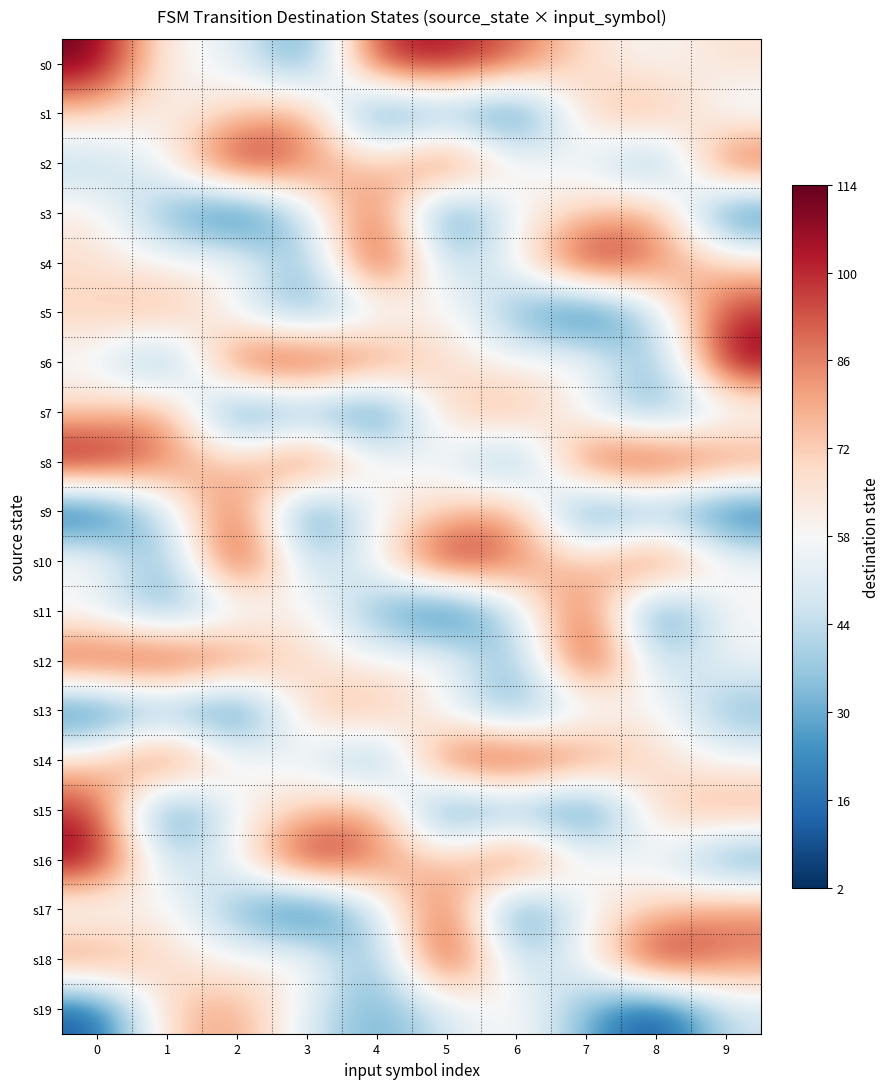

Reading left to right, list all the values displayed in this chart.

s0: 0=114	1=58	2=55	3=20	4=102	5=106	6=92	7=67	8=57	9=67
s1: 0=71	1=59	2=71	3=86	4=10	5=29	6=9	7=72	8=83	9=50
s2: 0=40	1=57	2=113	3=88	4=70	5=105	6=58	7=55	8=20	9=102
s3: 0=64	1=31	2=2	3=46	4=100	5=9	6=59	7=71	8=86	9=10
s4: 0=67	1=57	2=67	3=25	4=113	5=40	6=57	7=113	8=88	9=70
s5: 0=72	1=83	2=50	3=28	4=47	5=64	6=31	7=2	8=46	9=100
s6: 0=55	1=20	2=102	3=106	4=92	5=67	6=57	7=67	8=25	9=113
s7: 0=71	1=86	2=10	3=29	4=9	5=72	6=83	7=50	8=28	9=47
s8: 0=113	1=88	2=70	3=105	4=58	5=55	6=20	7=102	8=106	9=92
s9: 0=2	1=46	2=100	3=9	4=59	5=71	6=86	7=10	8=29	9=9
s10: 0=67	1=25	2=113	3=40	4=57	5=113	6=88	7=70	8=105	9=58
s11: 0=50	1=28	2=47	3=64	4=31	5=2	6=46	7=100	8=9	9=59
s12: 0=102	1=106	2=92	3=67	4=57	5=67	6=25	7=113	8=40	9=57
s13: 0=10	1=29	2=9	3=72	4=83	5=50	6=28	7=47	8=64	9=31
s14: 0=70	1=105	2=58	3=55	4=20	5=102	6=106	7=92	8=67	9=57
s15: 0=100	1=9	2=59	3=71	4=86	5=10	6=29	7=9	8=72	9=83
s16: 0=113	1=40	2=57	3=113	4=88	5=70	6=105	7=58	8=55	9=20
s17: 0=47	1=64	2=31	3=2	4=46	5=100	6=9	7=59	8=71	9=86
s18: 0=92	1=67	2=57	3=67	4=25	5=113	6=40	7=57	8=113	9=88
s19: 0=9	1=72	2=83	3=50	4=28	5=47	6=64	7=31	8=2	9=46